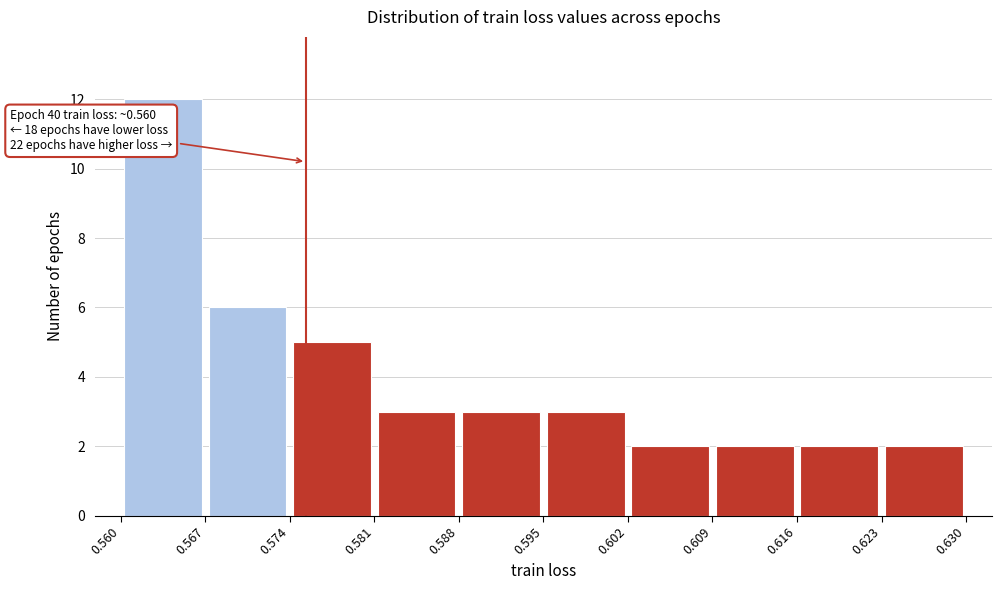

Which range on the x-axis has the tallest bar?

0.560 to 0.567